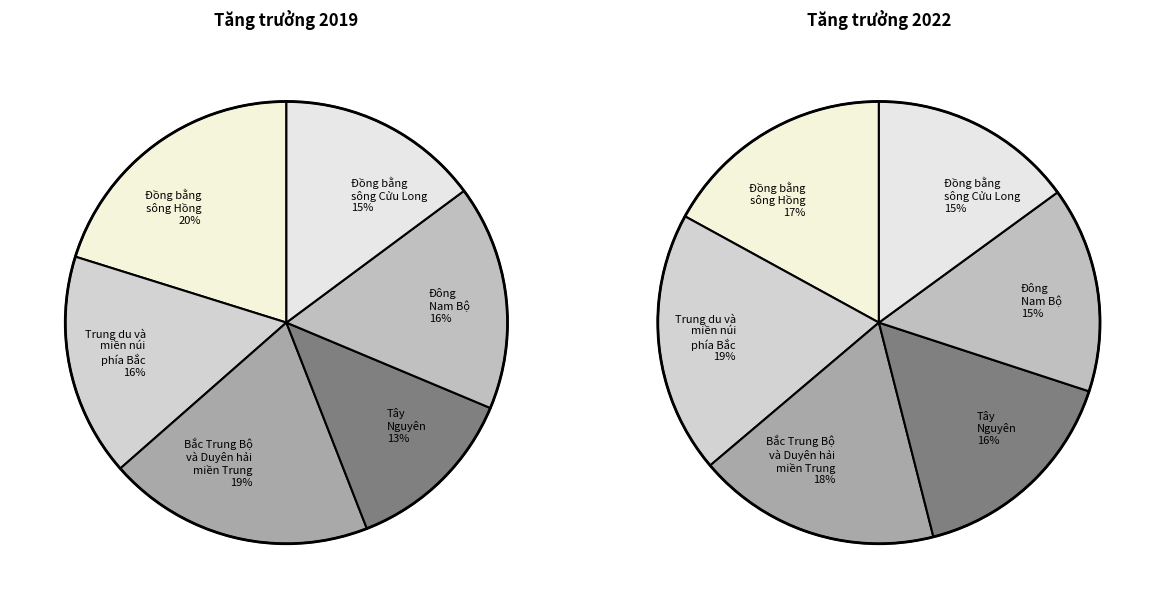

Do Trung du và miền núi phía Bắc and Tây Nguyên together represent more than half of the pie?

No